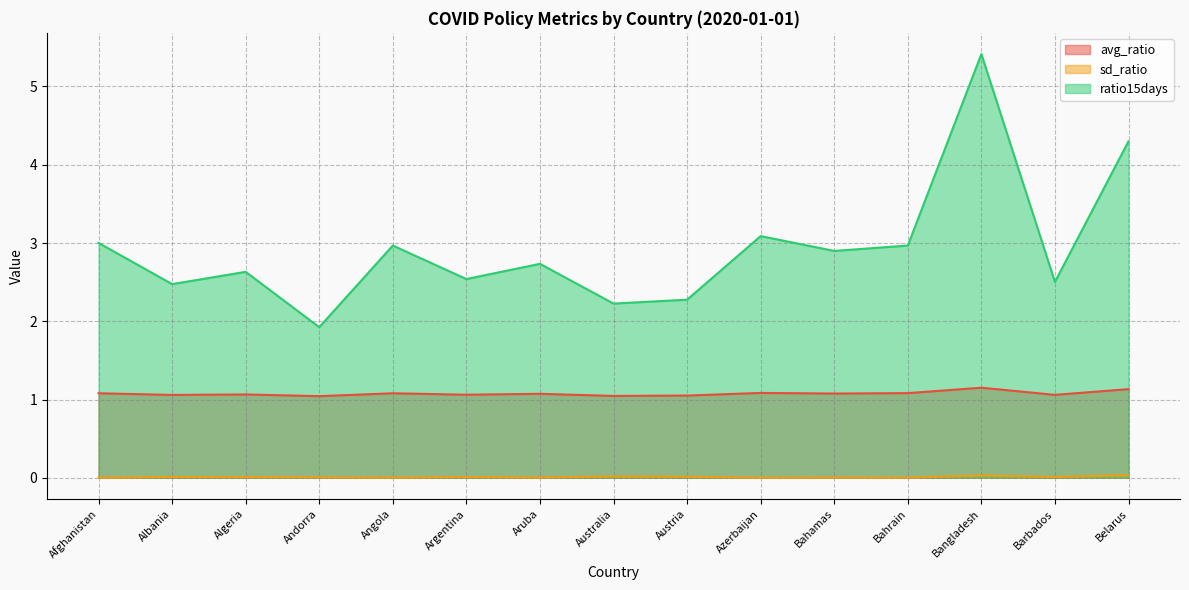

At which label is avg_ratio closest to 1?

Andorra